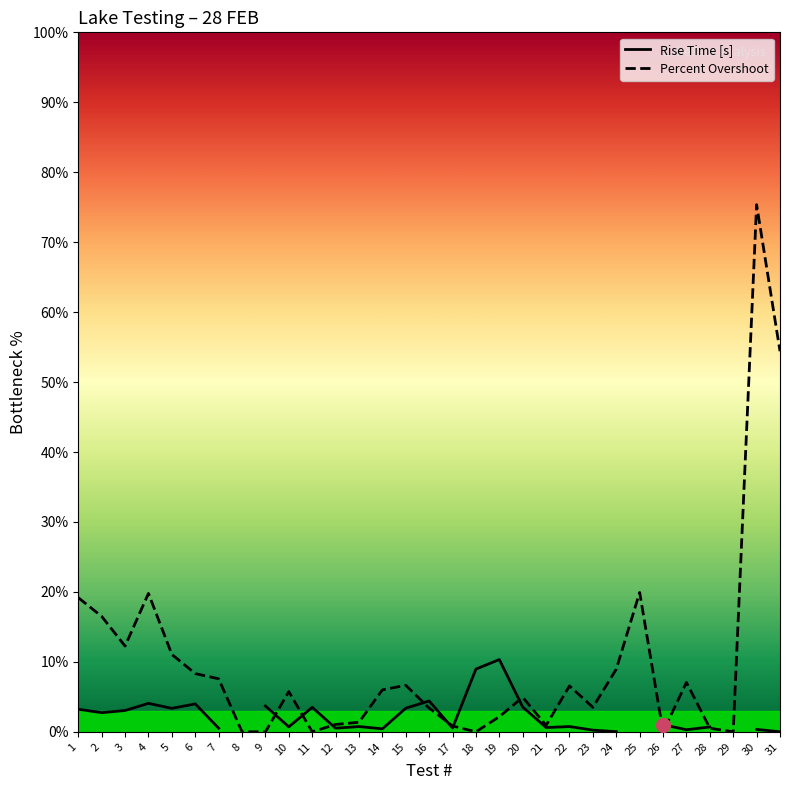

What is the value of the Percent Overshoot point at the 3rd from the left?

12.3